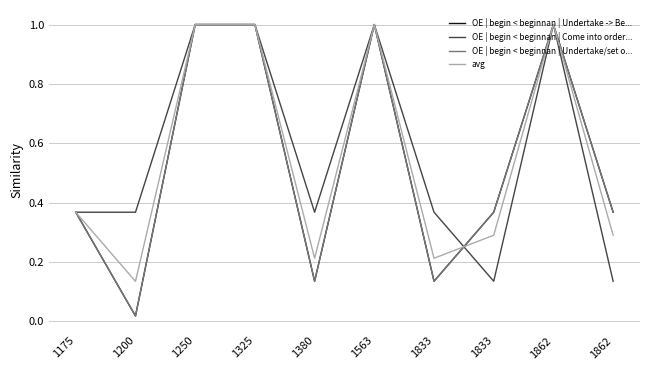

Between which two adjacent categories do OE | begin < beginnan | Undertake/set o... and avg first intersect?

1833 and 1833